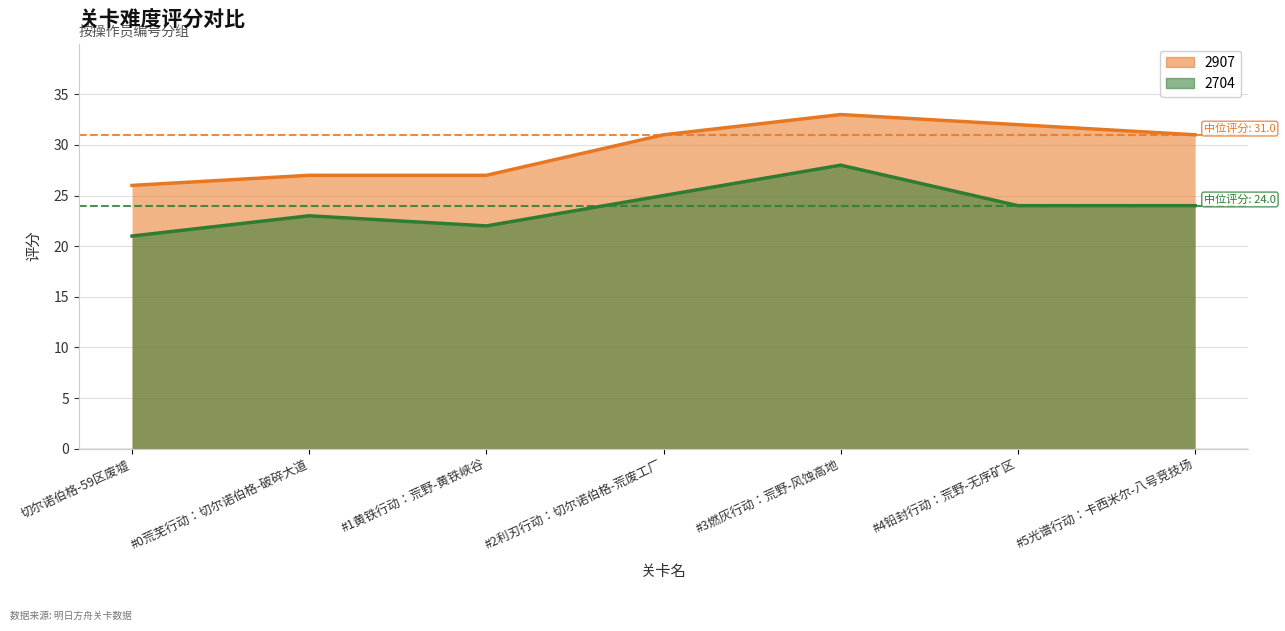

Which series has the largest range (max minus min)?

2907